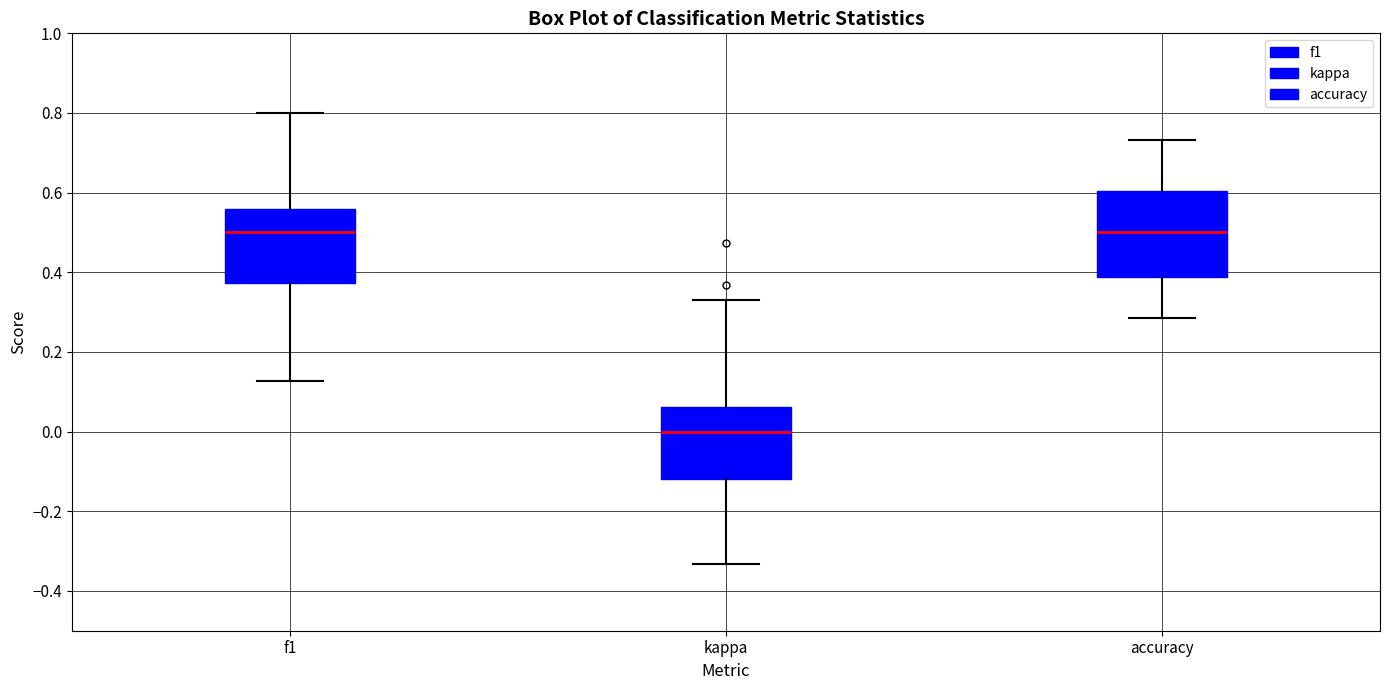

Which box is the tallest, from its lower edge to its upper edge?

accuracy